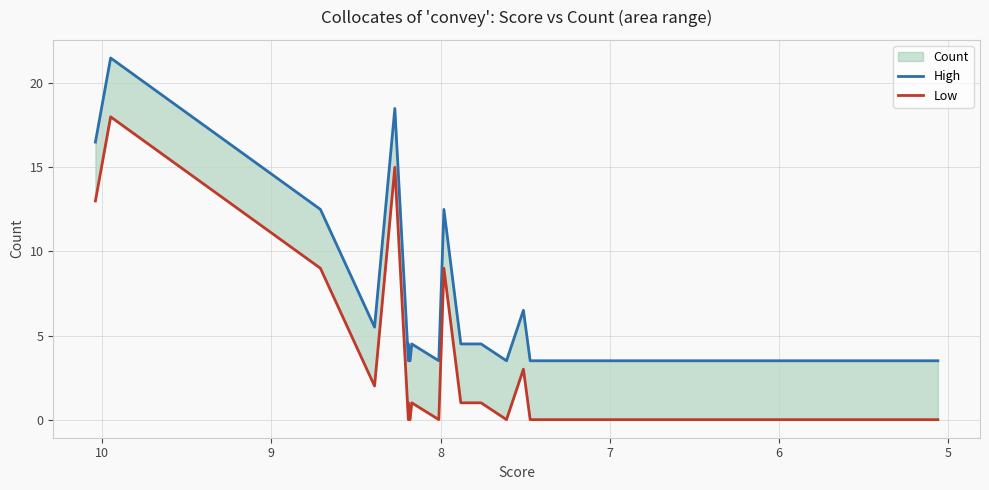

What is the label of the 21st point from the right?

8